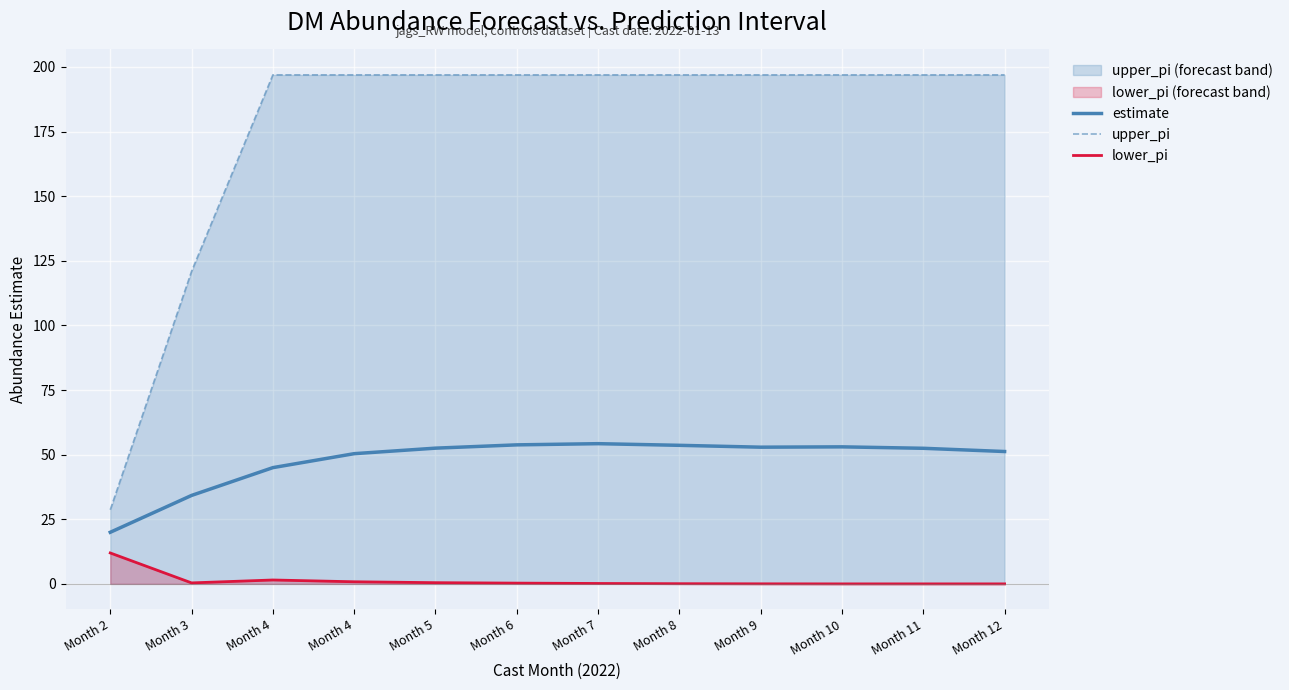

How many categories are shown in the chart?

12